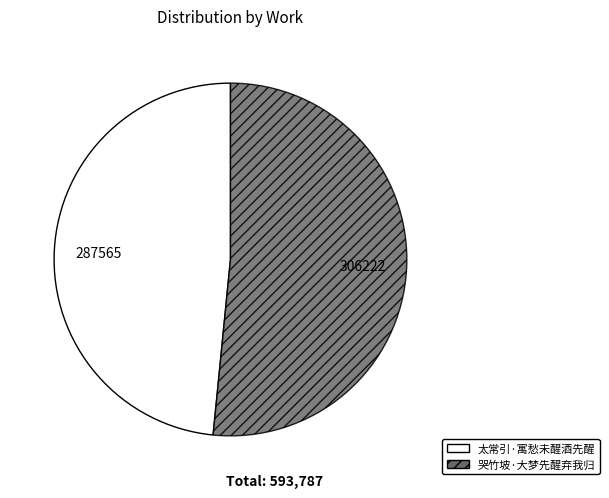

Do 太常引·寓愁未醒酒先醒 and 哭竹坡·大梦先醒弃我归 together represent more than half of the pie?

Yes